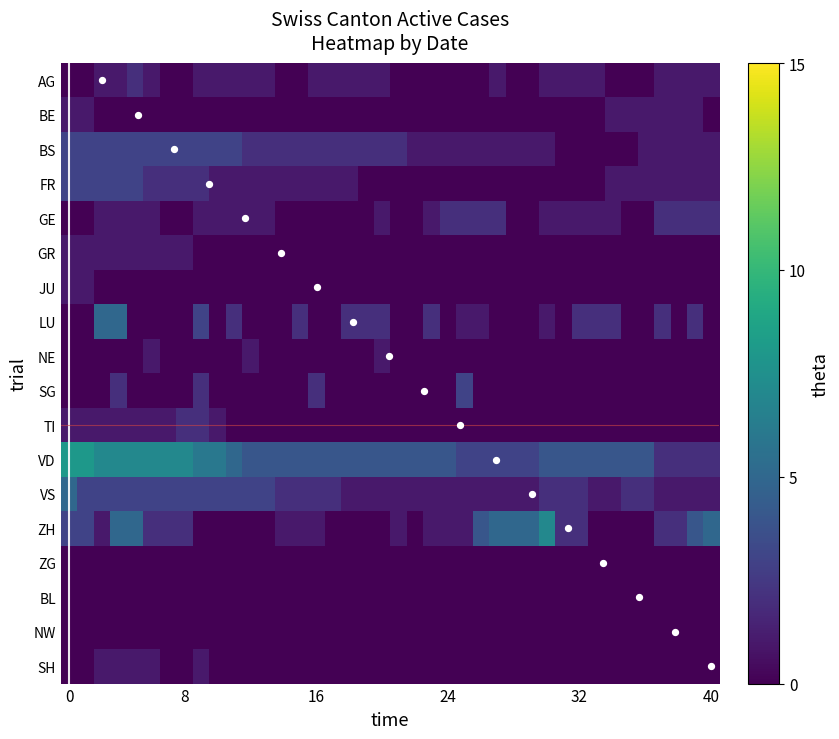

Which series has the widest spread of values?

ZH